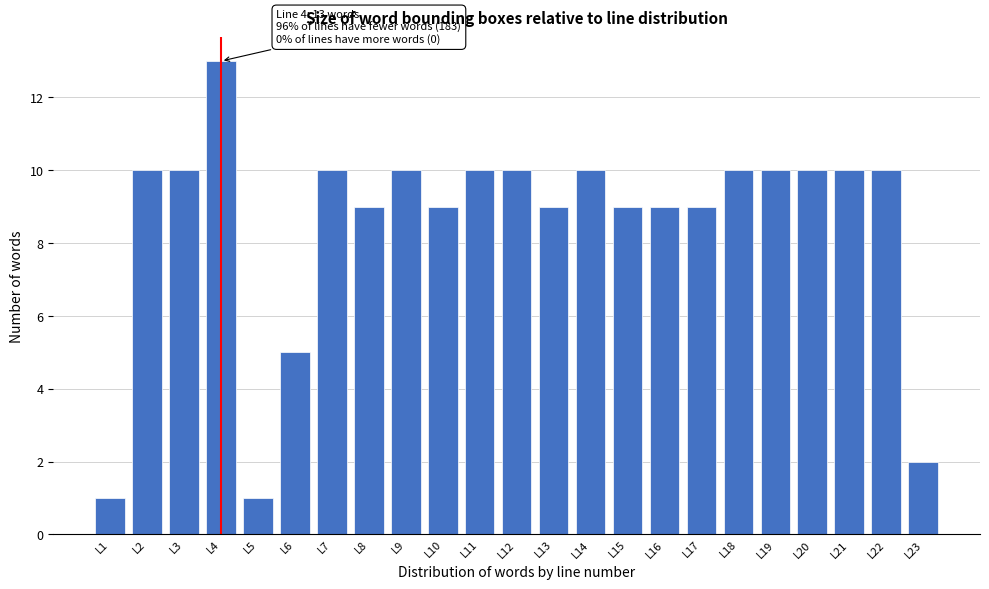

Reading right to left, transcribe all the data shown in this chart.

2	10	10	10	10	10	9	9	9	10	9	10	10	9	10	9	10	5	1	13	10	10	1